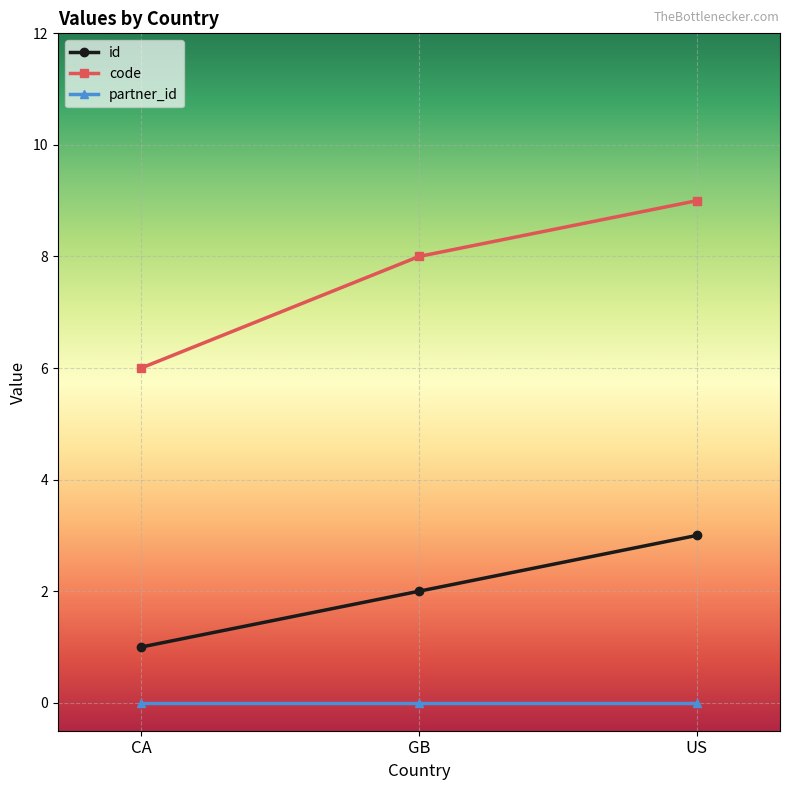

What value does the id series have at US?

3